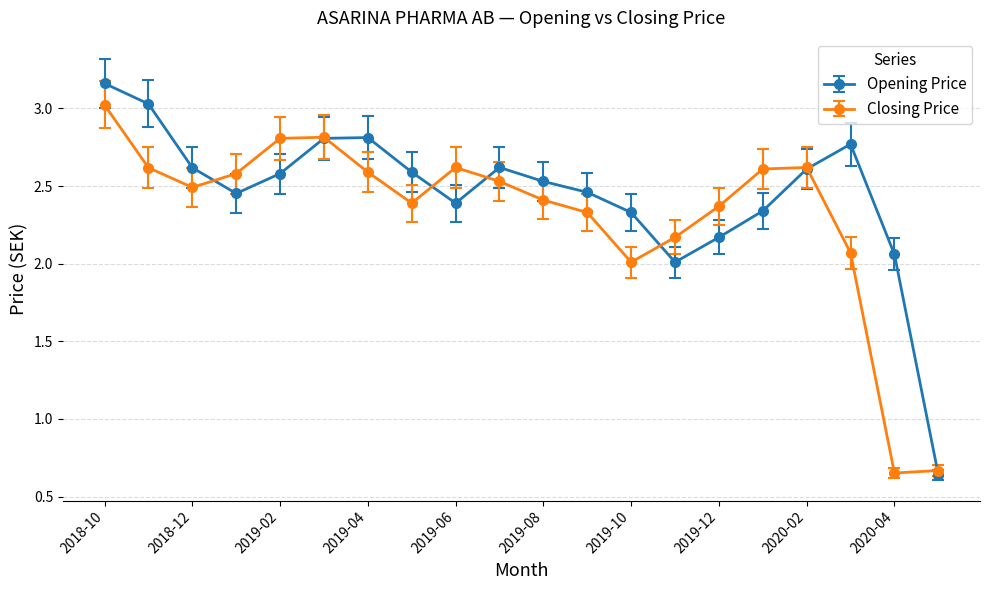

Rank the series by their average value, from highest to lowest.

Opening Price, Closing Price